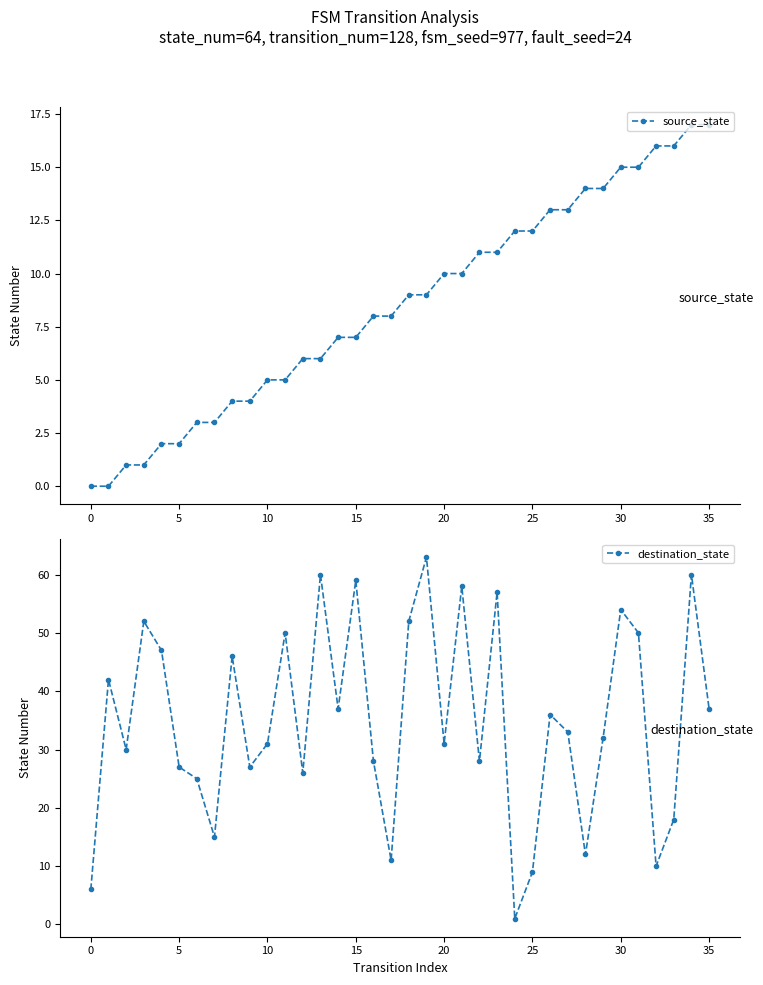

At how many categories does at least one series exceed 9?

35